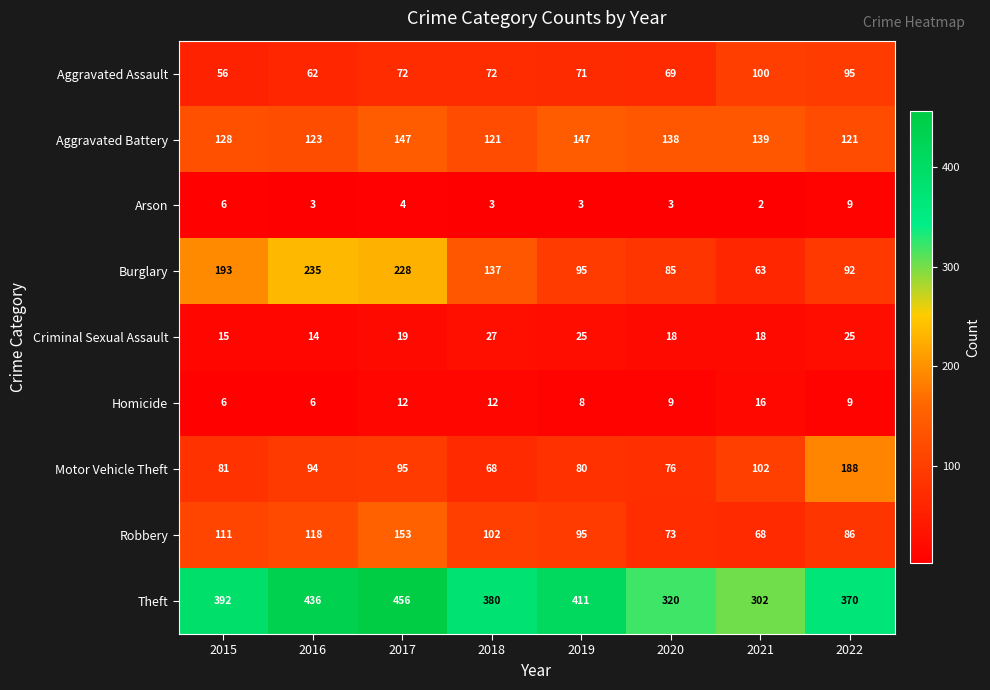

Which label corresponds to the smallest value in the chart?

2021